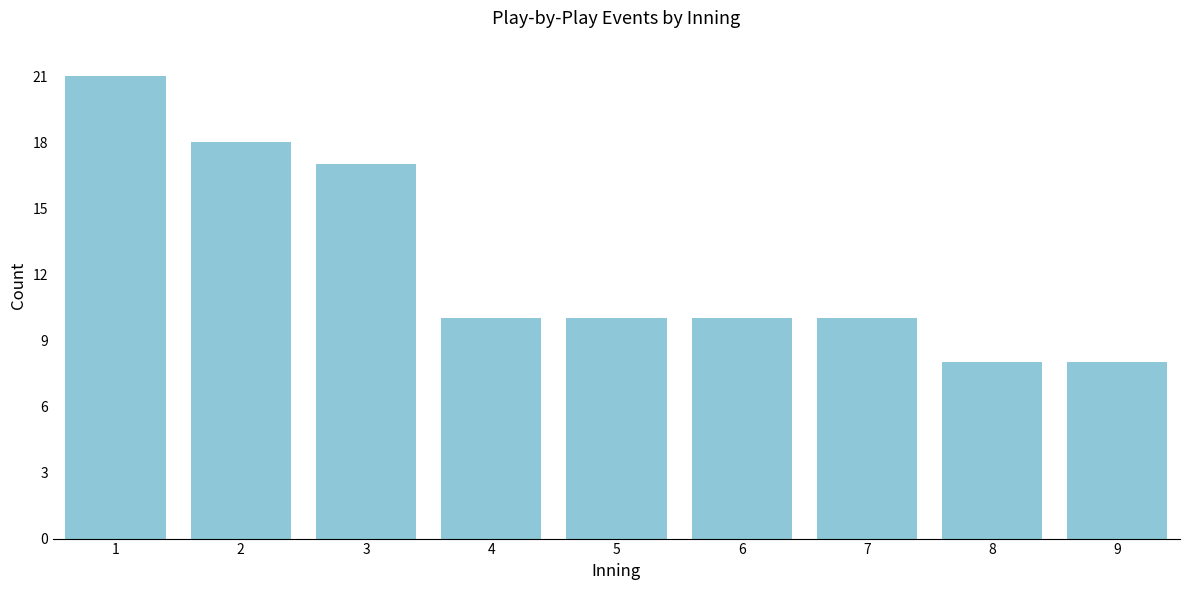

Reading right to left, extract all data points from this chart.

9=8	8=8	7=10	6=10	5=10	4=10	3=17	2=18	1=21